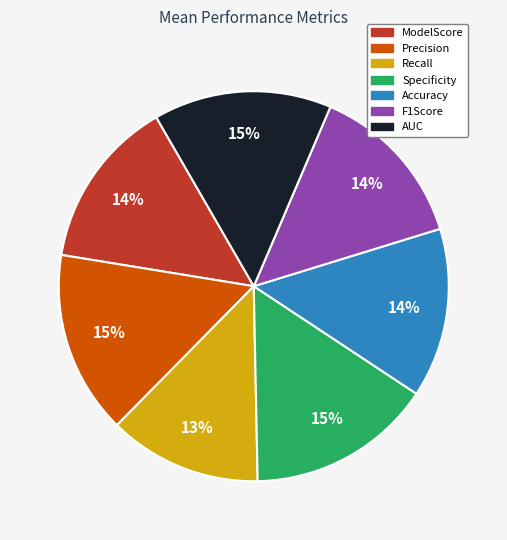

To the nearest percent, what is the average slice percentage?

14%